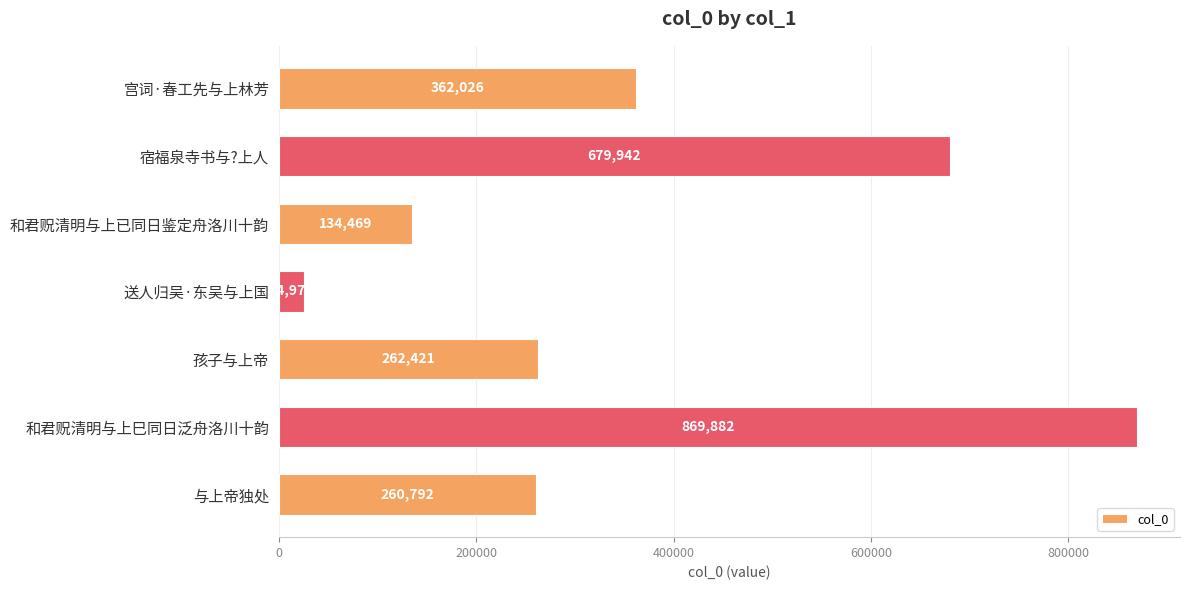

Which category has the lowest value across all series?

送人归吴·东吴与上国